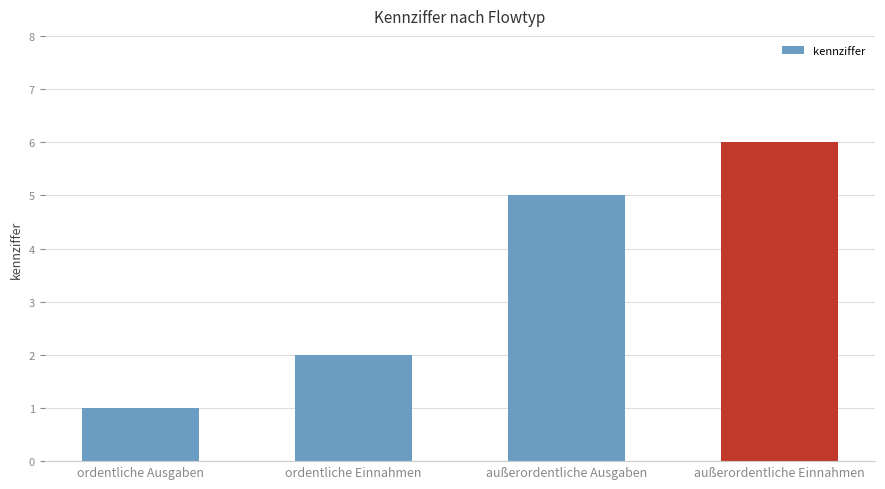

The value at außerordentliche Ausgaben is 2. True or false?

False